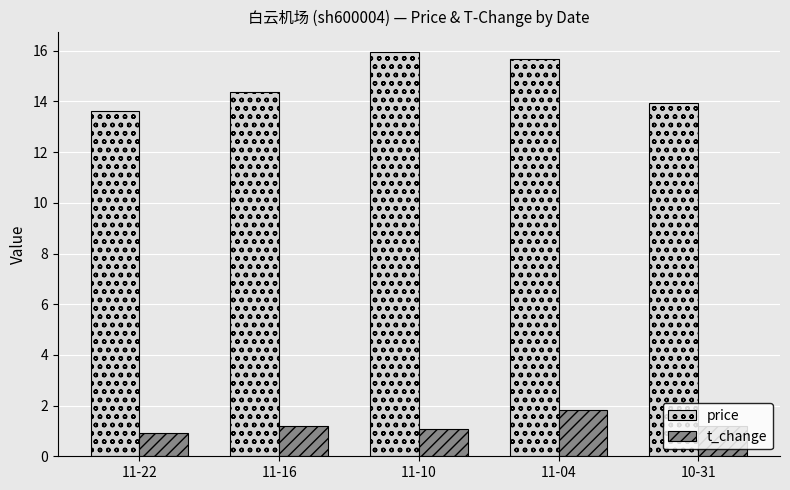

What position from the left is 10-31?

5